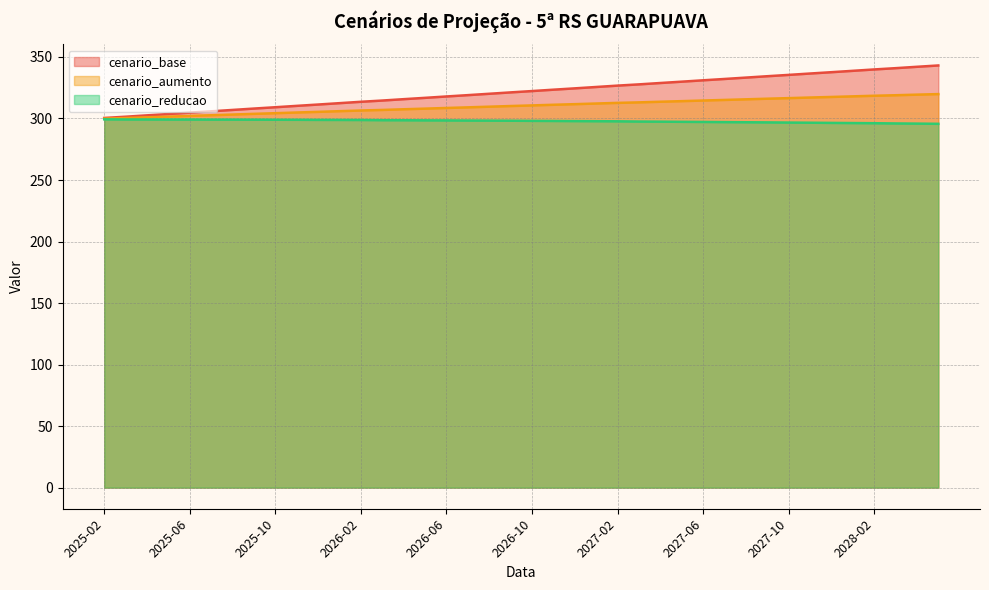

What is the difference between the highest and lowest values at 2026-10?

24.2